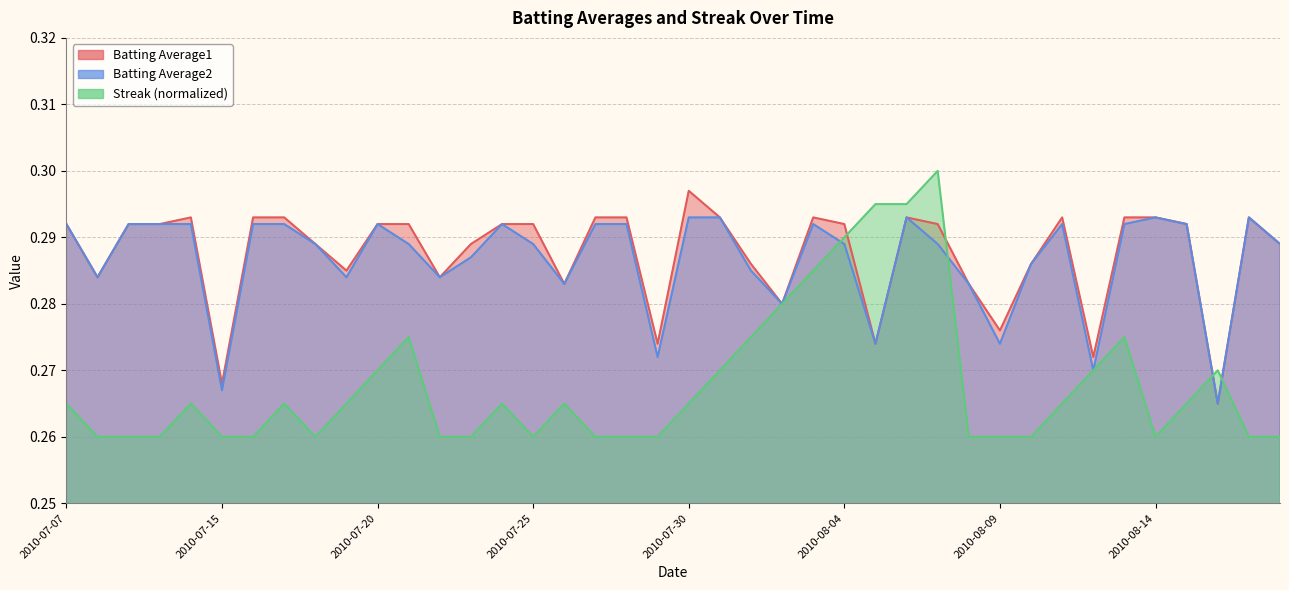

What is the total value across all series at 2010-07-15?

0.8